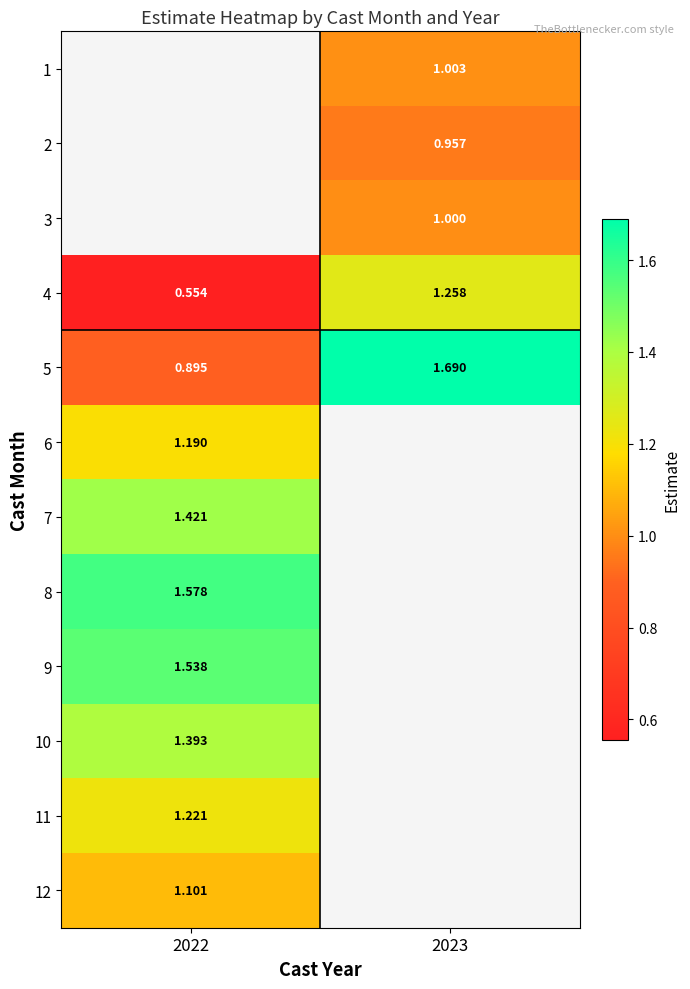

What is the spread (max minus min) of values at 2023?

0.7